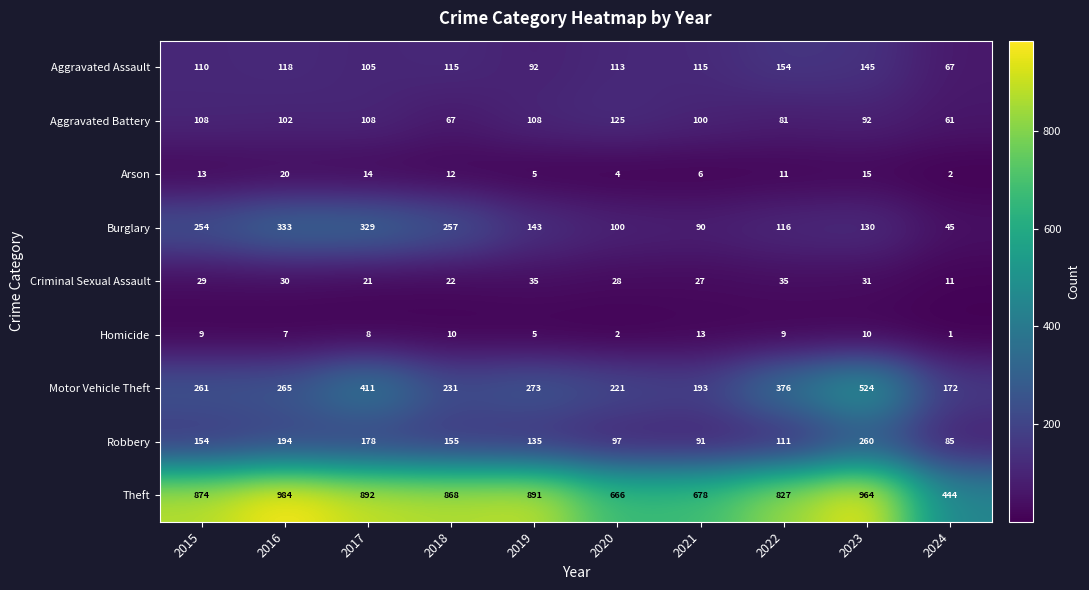

Count the number of data series in this chart.

9